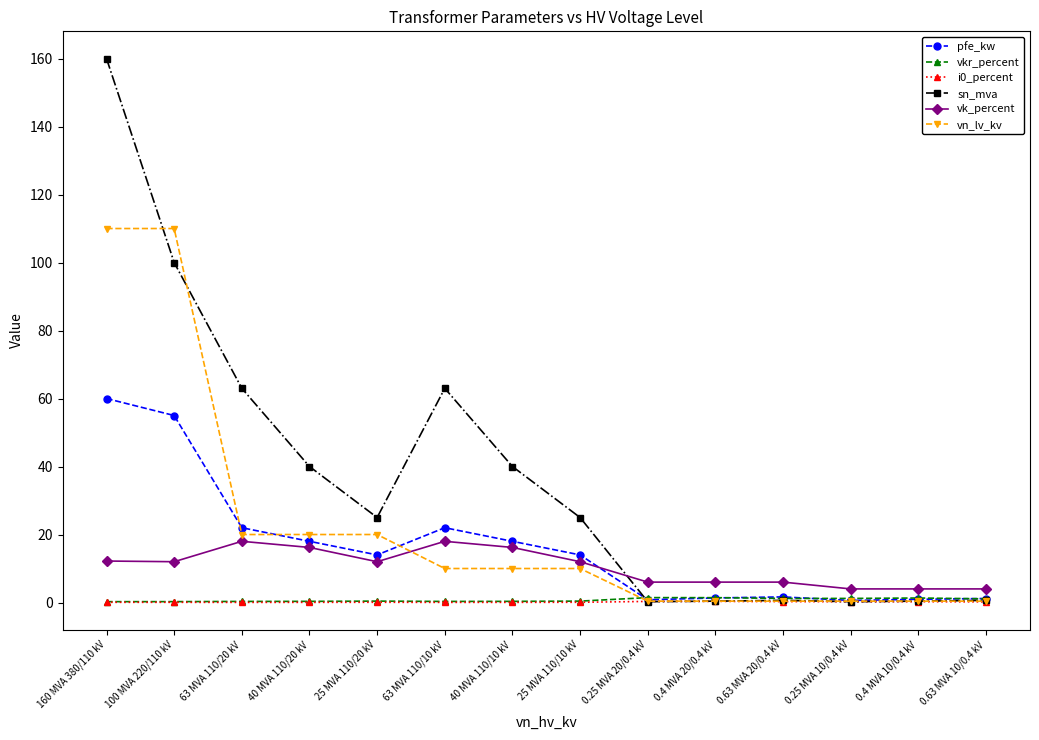

True or false: vk_percent and pfe_kw intersect in this chart.

True